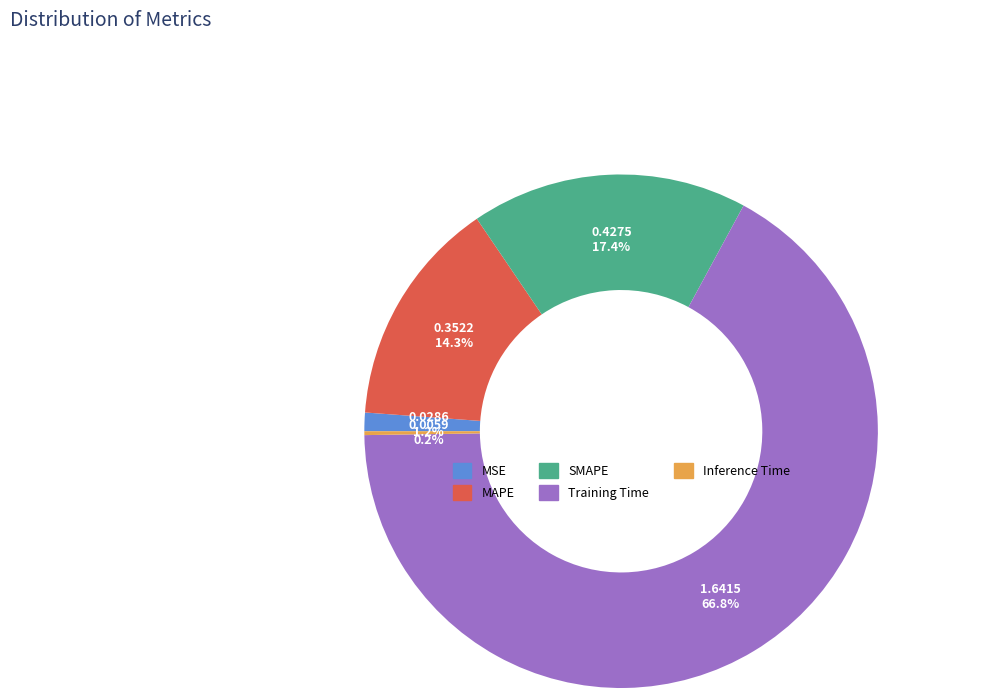

Between MSE and SMAPE, which is larger?

SMAPE